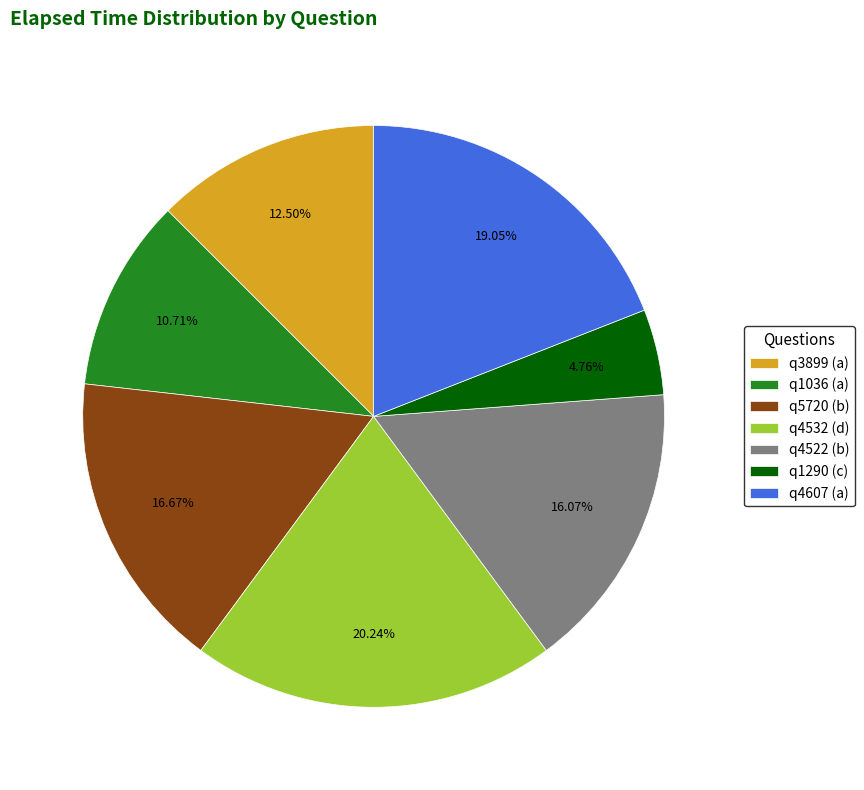

True or false: q5720 (b) accounts for 26% of the total.

False